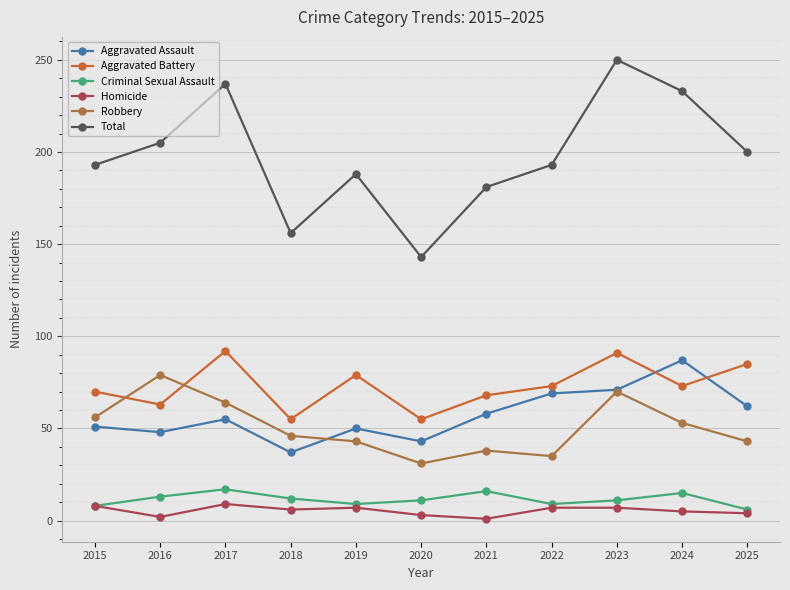

How many values in the Aggravated Assault series are below 55?

5